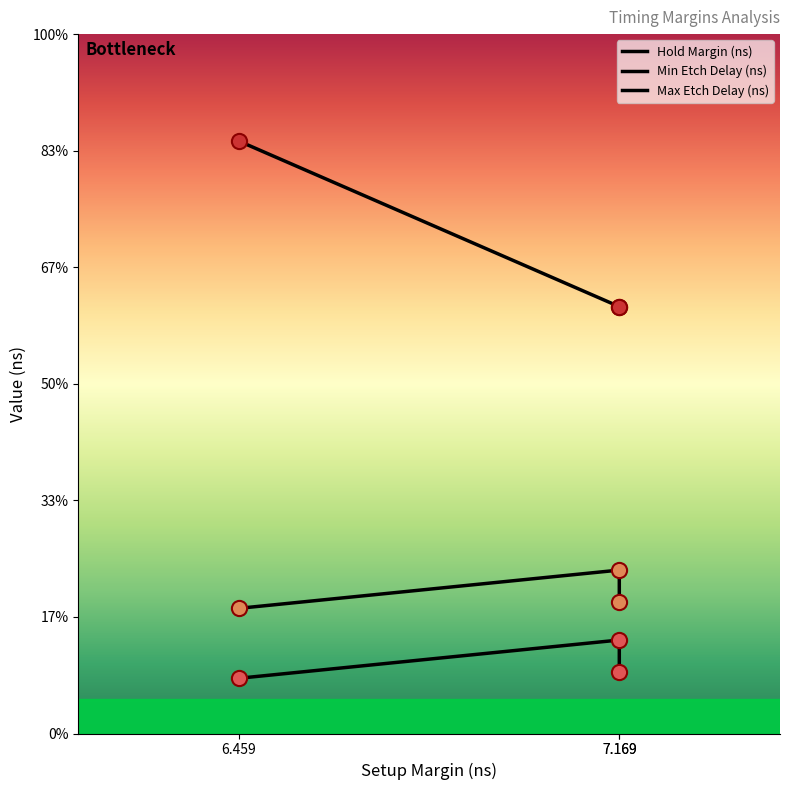

Which series reaches the maximum Y coordinate?

Max Etch Delay (ns)